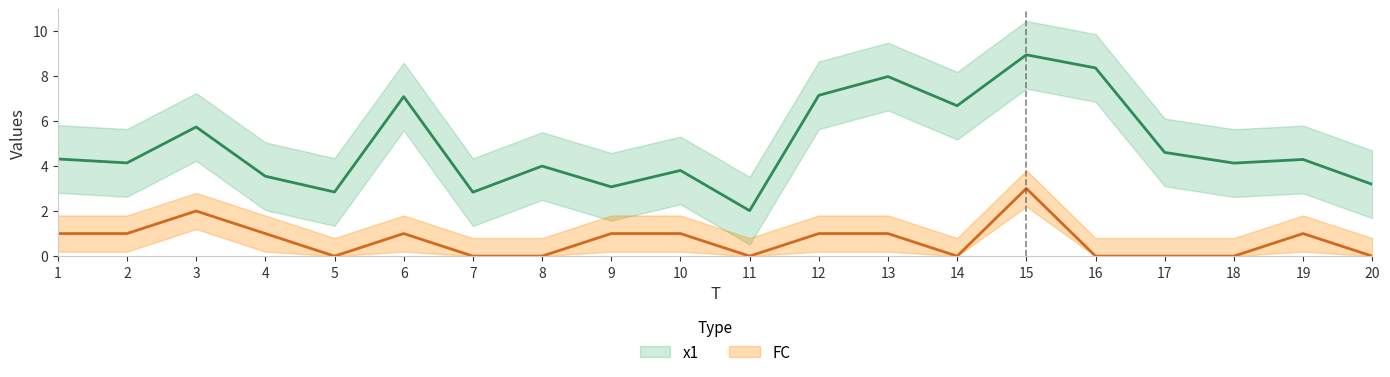

In FC, how many points are lower than both neighbors (excluding endpoints)?

3